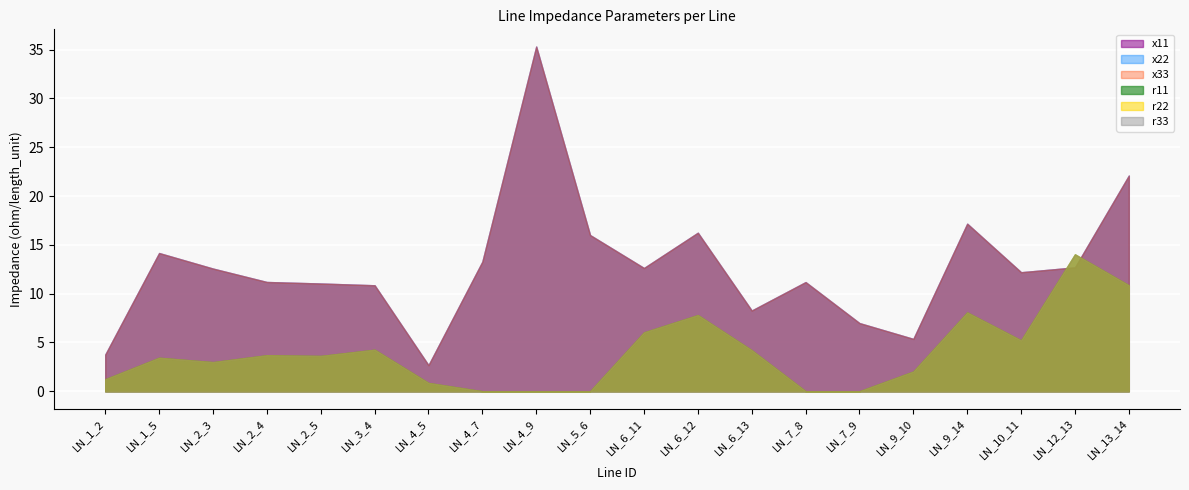

At which label does x22 reach its minimum?

LN_4_5